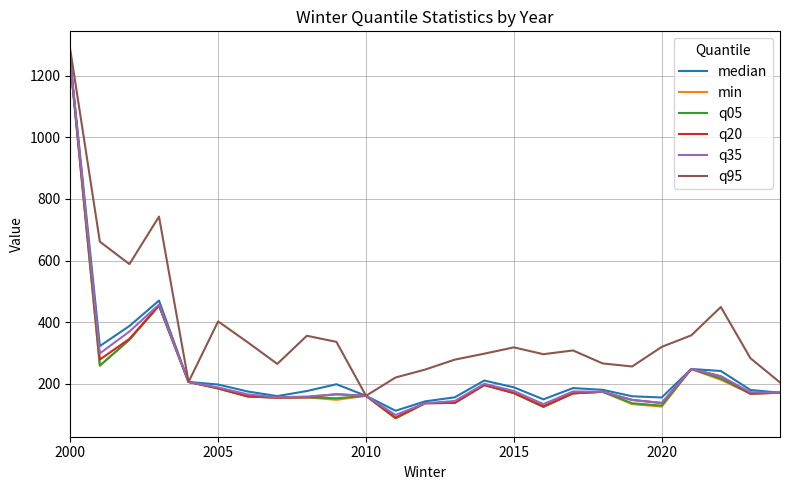

Which series has the largest total across all categories?

q95